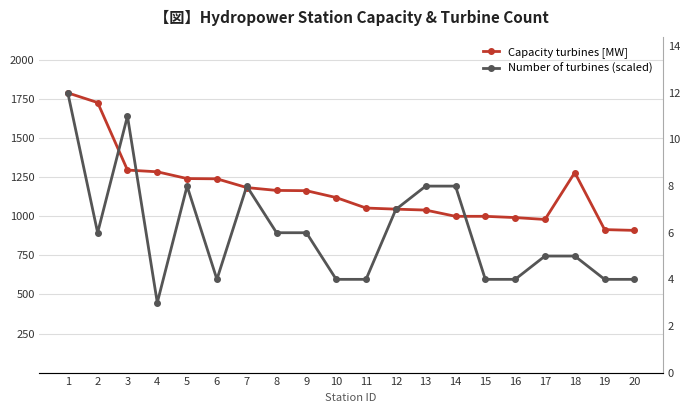

List the series in order of their peak value, lowest first.

Capacity turbines [MW], Number of turbines (scaled)